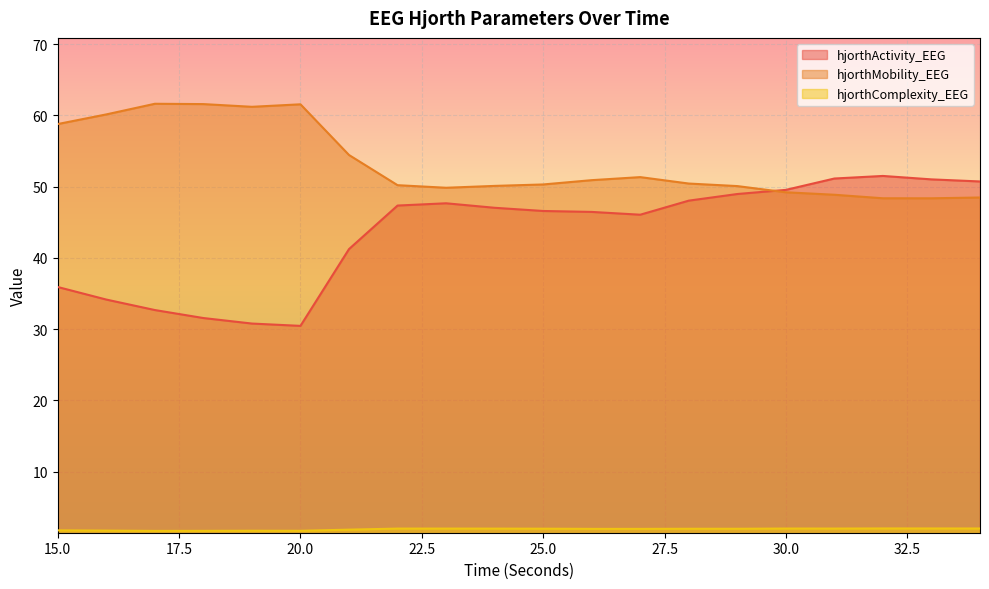

Where is the first local maximum for hjorthMobility_EEG?

17